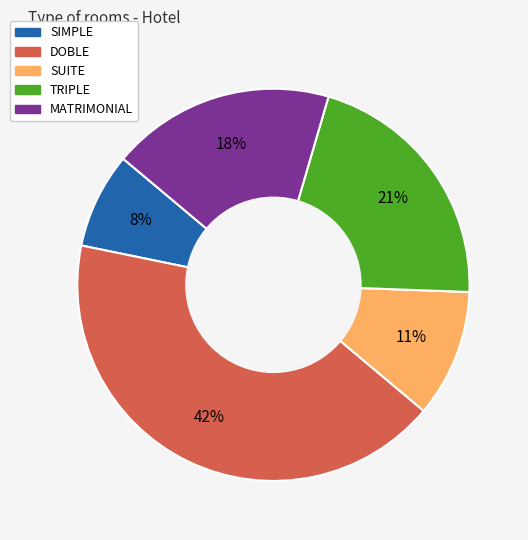

To the nearest percent, what is the difference between the largest and smallest slice percentages?

34%